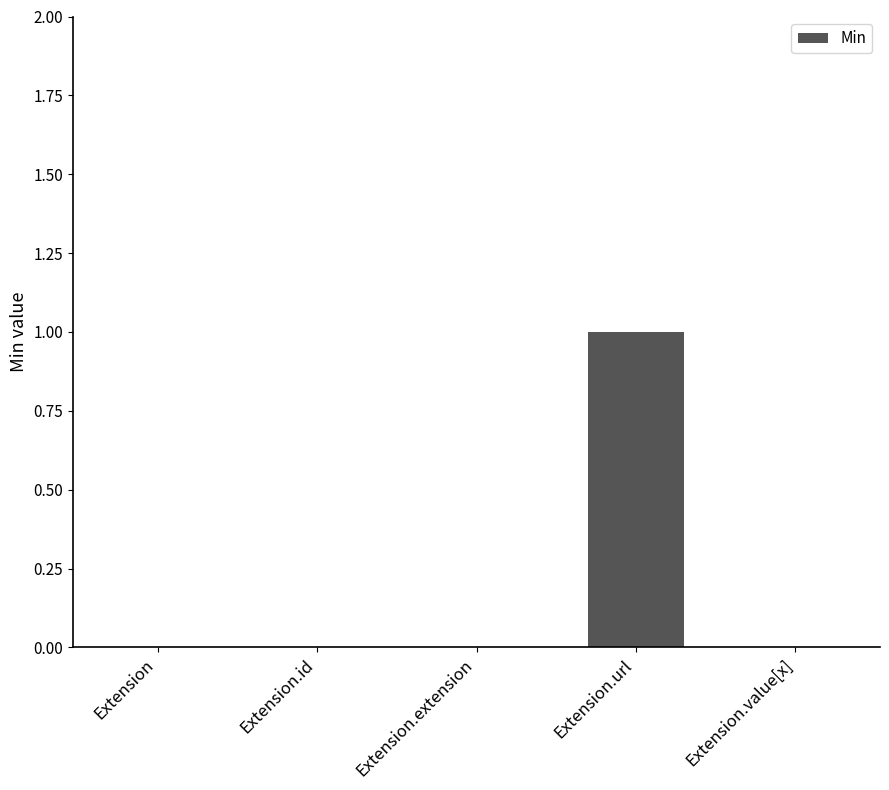

At which category does the chart reach its peak across all series?

Extension.url